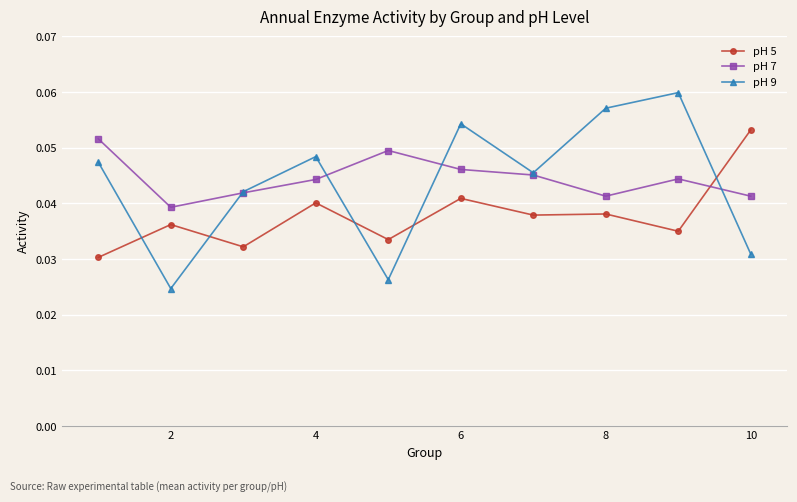

How many times do pH 7 and pH 5 cross each other?

1